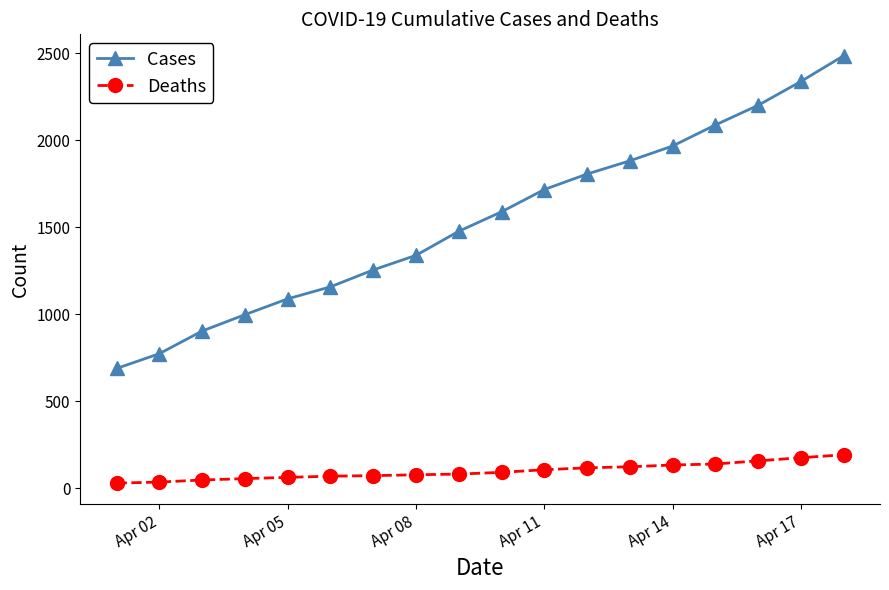

Rank the series by their average value, from lowest to highest.

Deaths, Cases